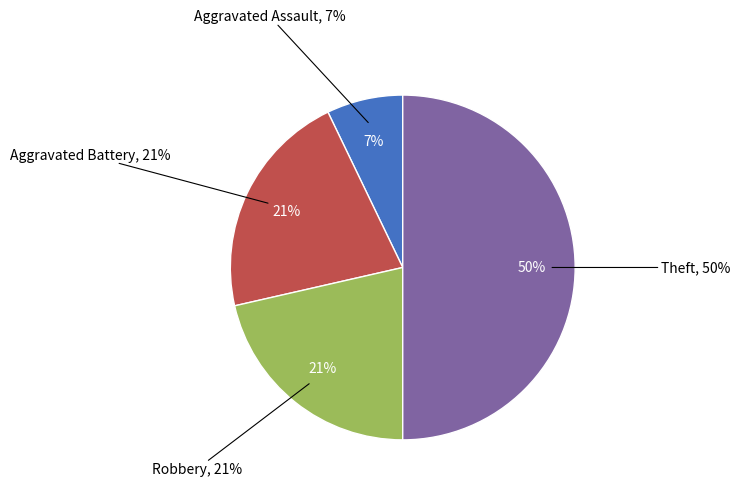

To the nearest percent, what percentage of the pie is Theft?

50%